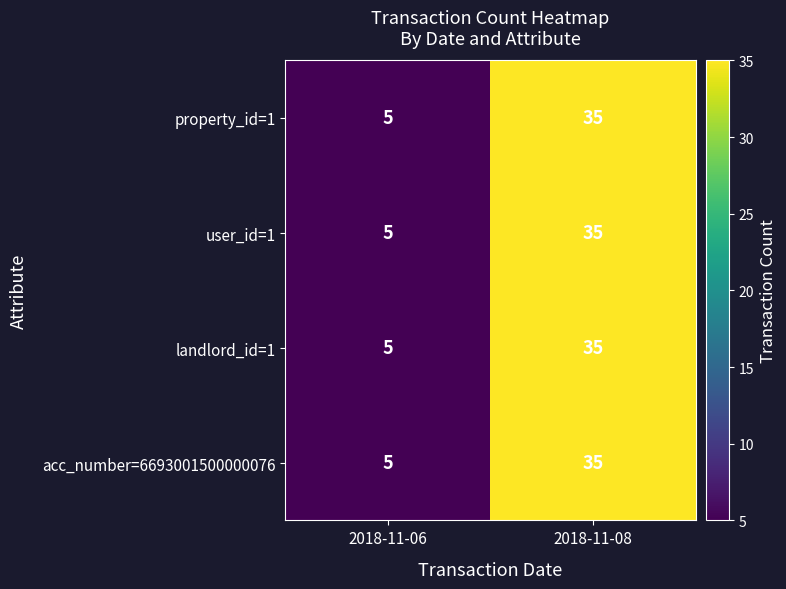

Reading left to right, list all the values displayed in this chart.

property_id=1: 5	35
user_id=1: 5	35
landlord_id=1: 5	35
acc_number=6693001500000076: 5	35